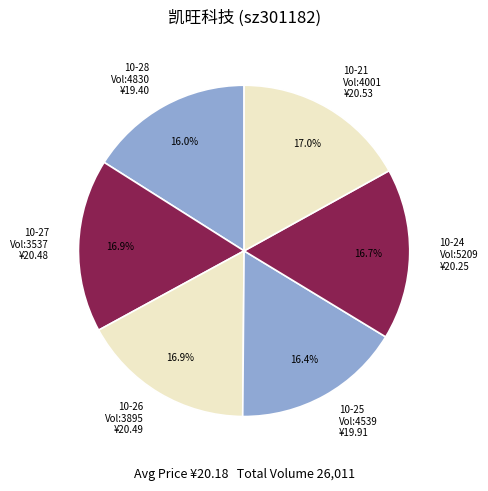

To the nearest percent, what is the average slice percentage?

17%